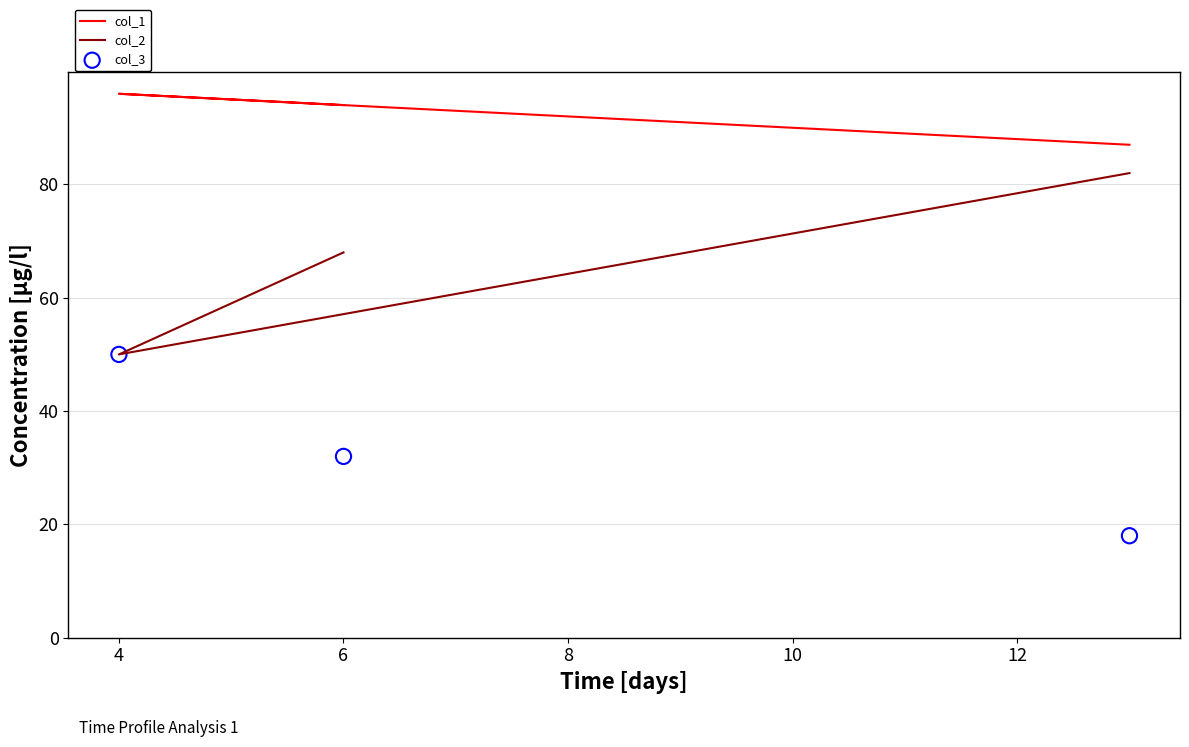

What are all the series names shown in the legend?

col_1, col_2, col_3